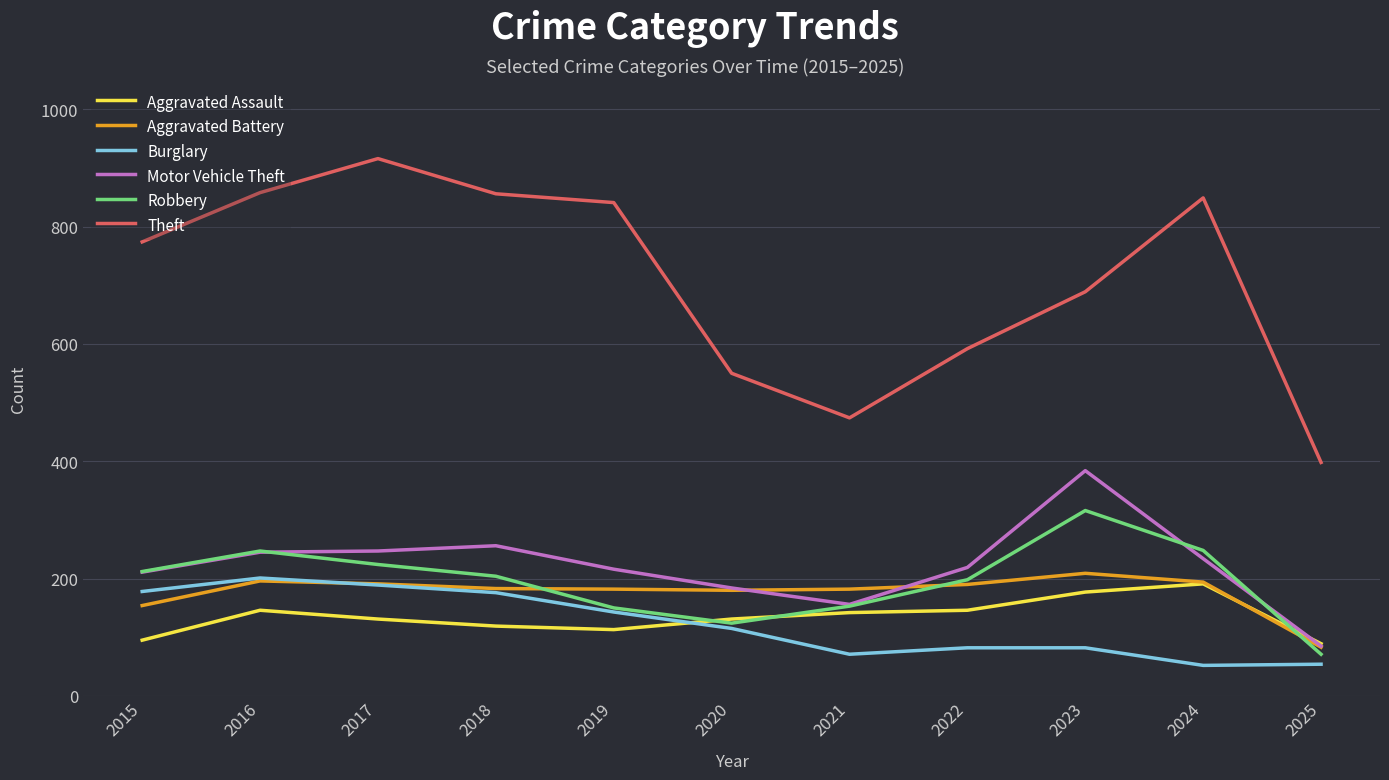

What is the minimum value for Aggravated Assault?

89